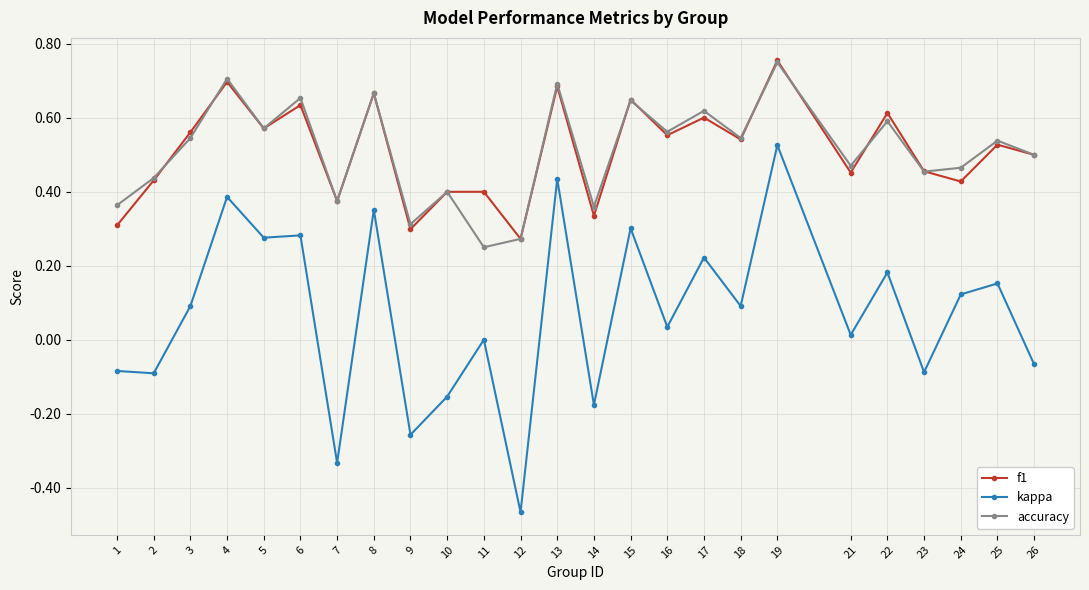

At which category is the sum across all series the highest?

19